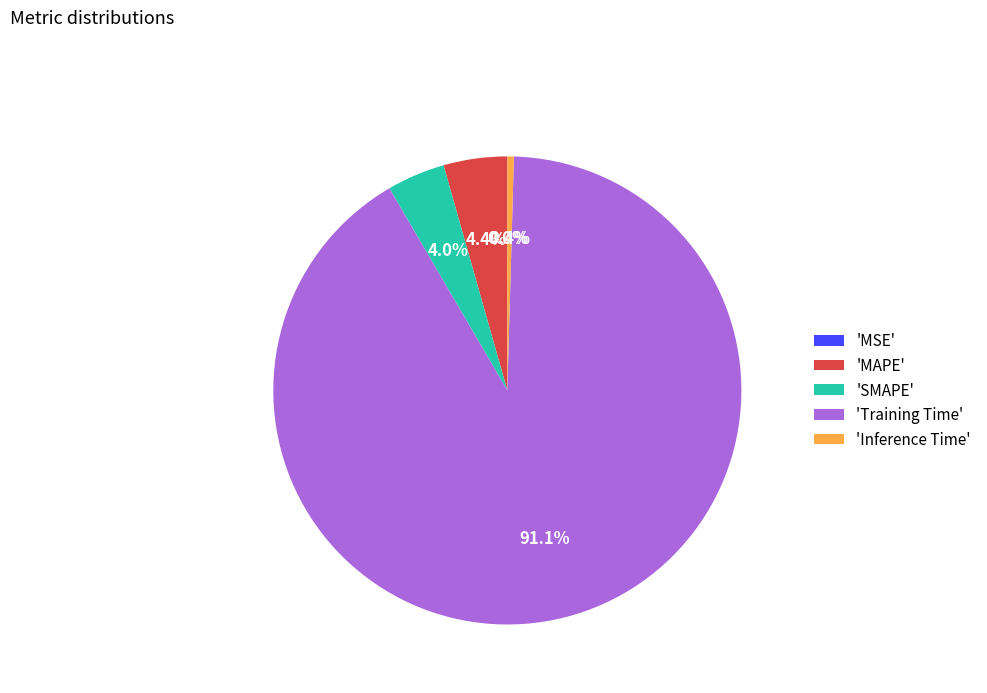

Which slice is the largest?

'Training Time'